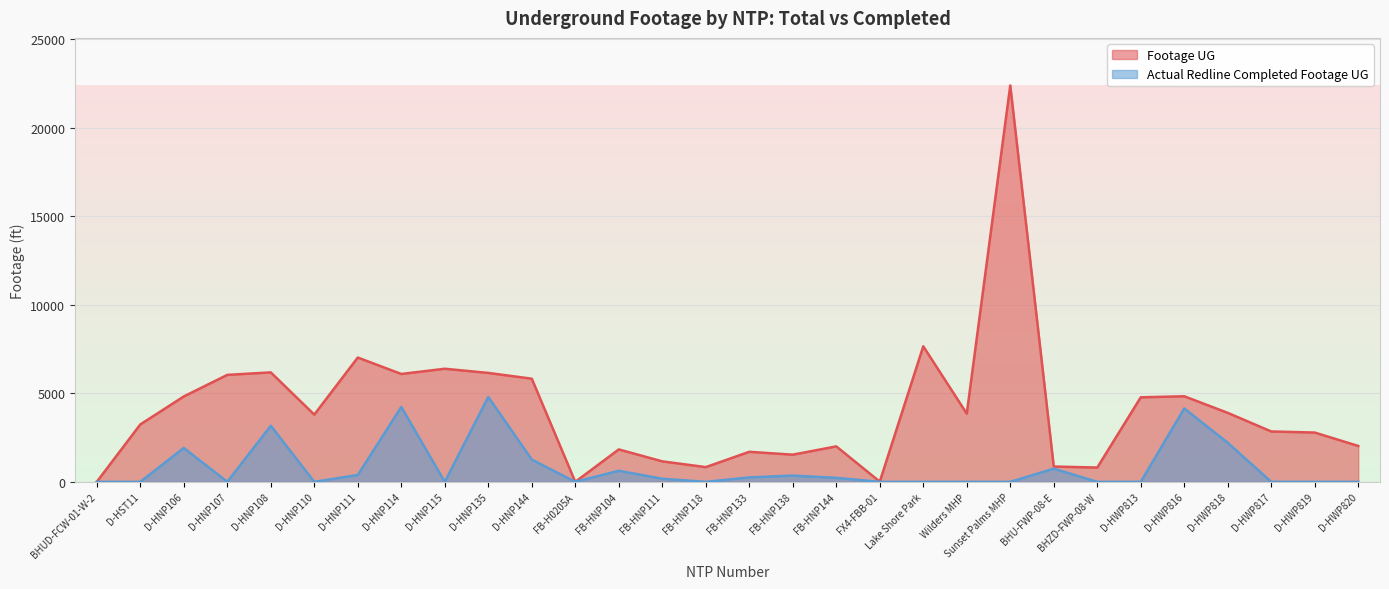

Which series changed the most between FB-HNP133 and Wilders MHP?

Footage UG